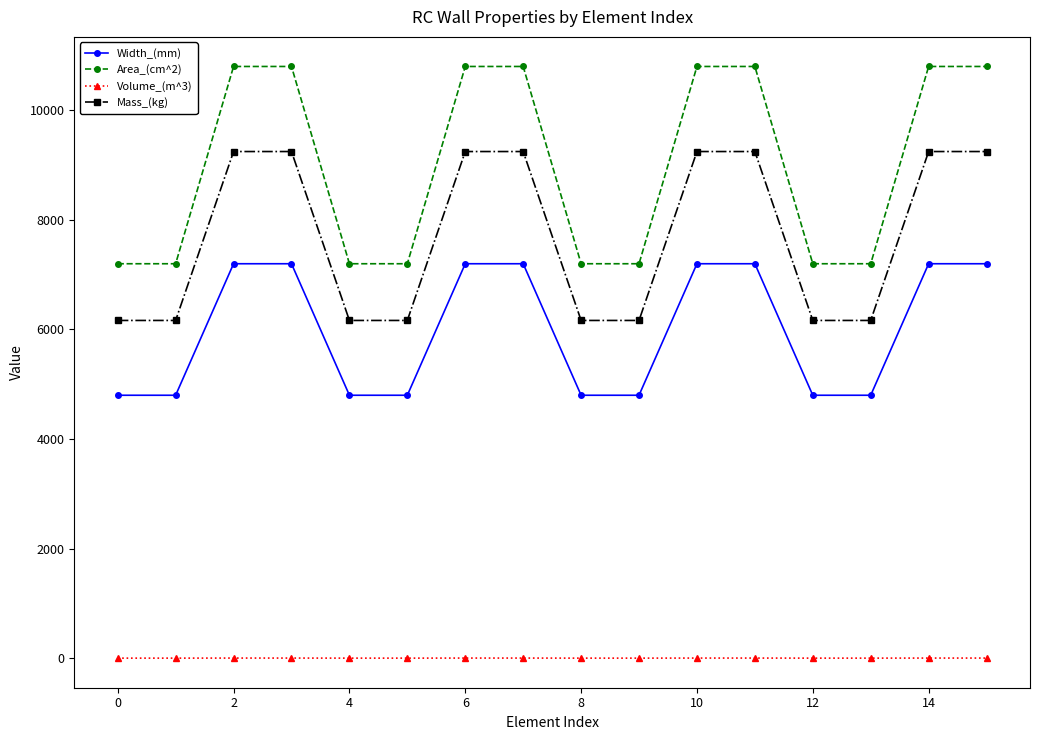

What is the average value of the Mass_(kg) series?

7706.4